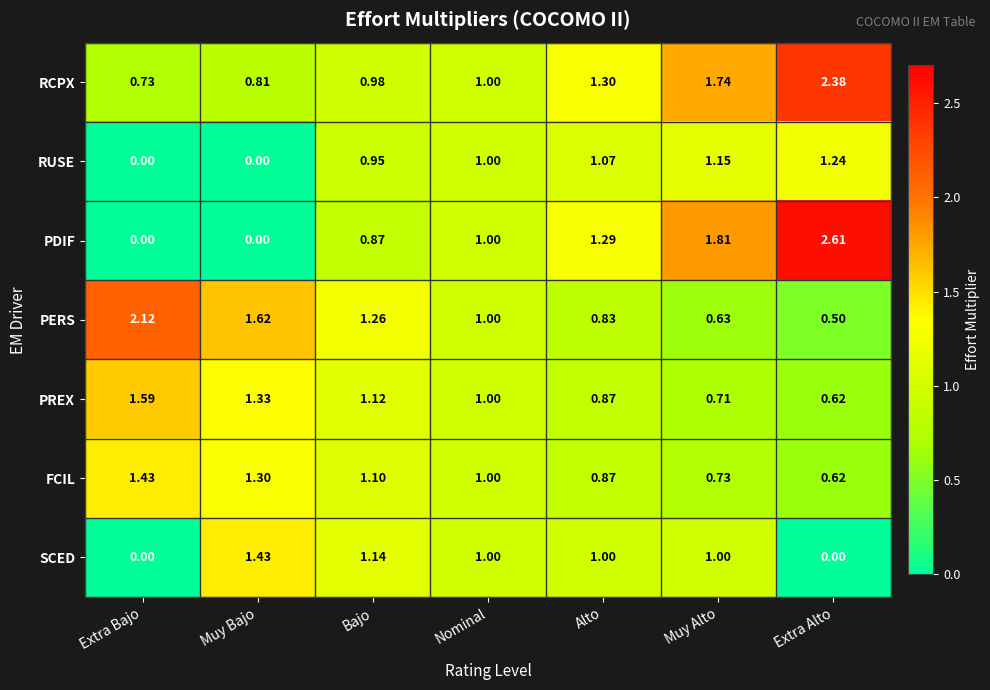

Which series has the largest total across all categories?

RCPX